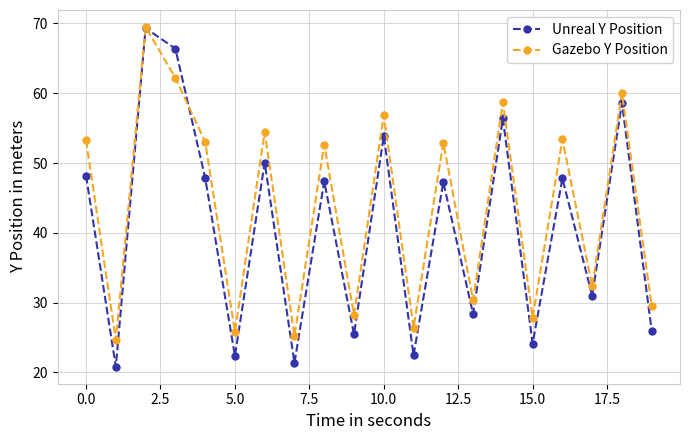

Rank the series by their average value, from highest to lowest.

Gazebo Y Position, Unreal Y Position